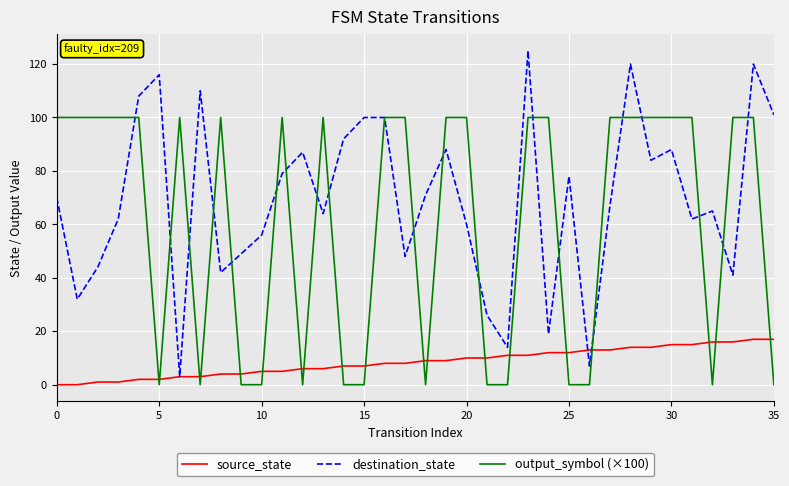

Rank the series by their maximum value, from highest to lowest.

destination_state, output_symbol (×100), source_state